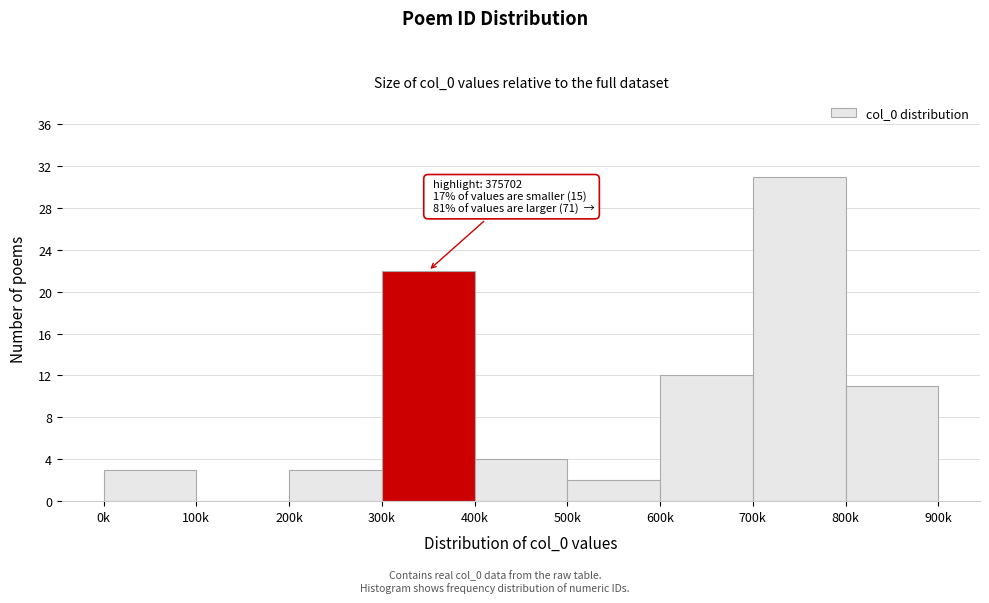

Reading left to right, extract all data points from this chart.

0k=3	100k=0	200k=3	300k=22	400k=4	500k=2	600k=12	700k=31	800k=11